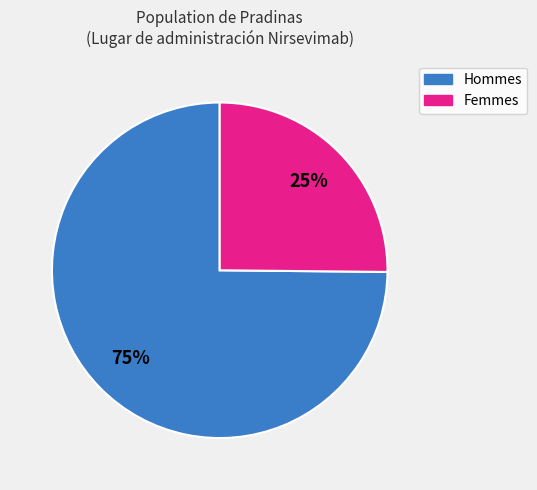

What is the largest slice in the pie chart?

Hommes